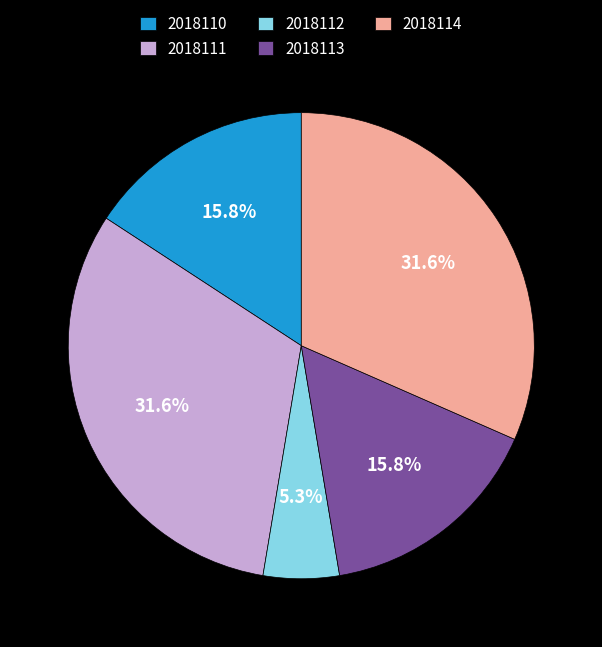

Count the number of slices in the pie.

5